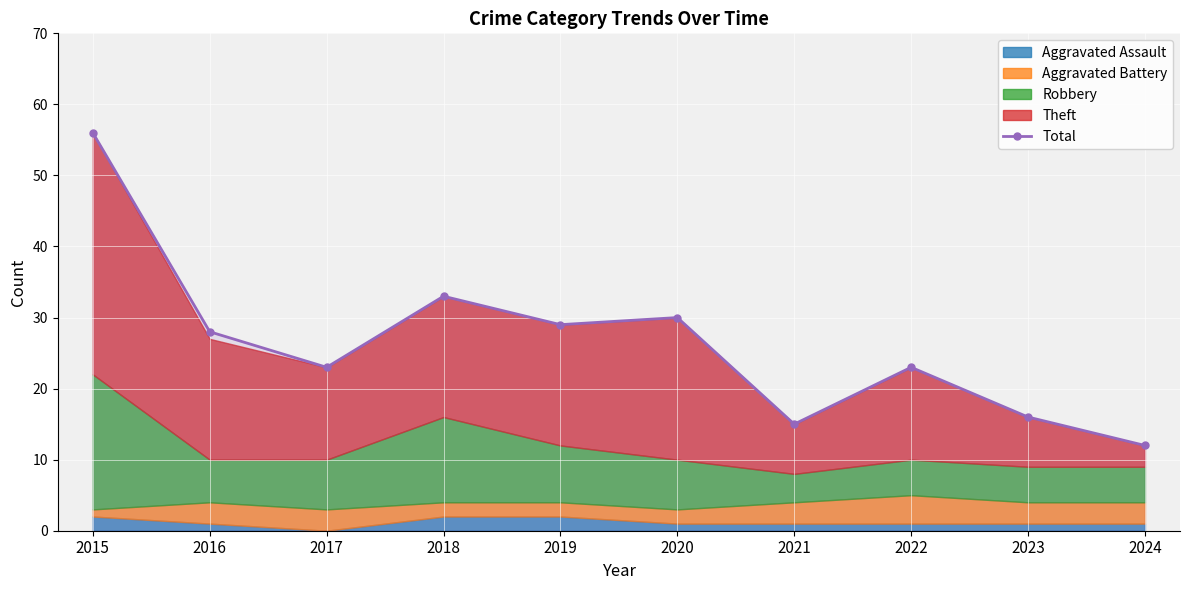

The chart shows a value of 28 at 2023. True or false?

False